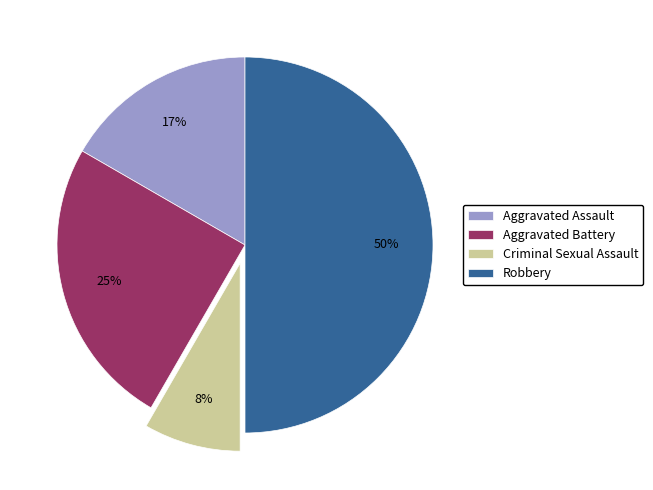

The Aggravated Battery slice represents 25% of the pie. True or false?

True